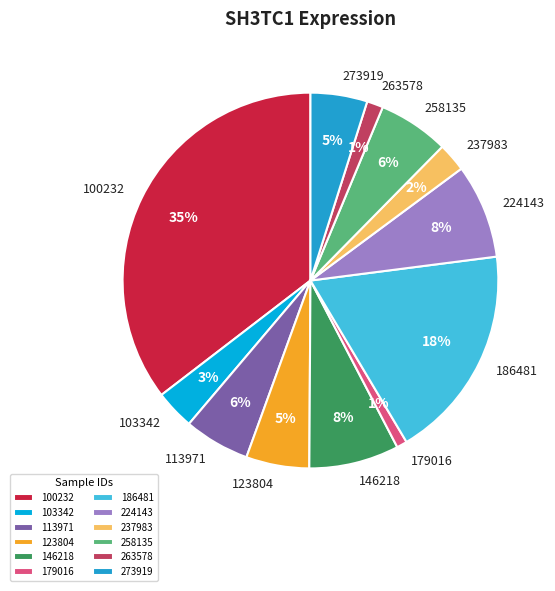

Is the sum of 179016 and 224143 greater than half?

No